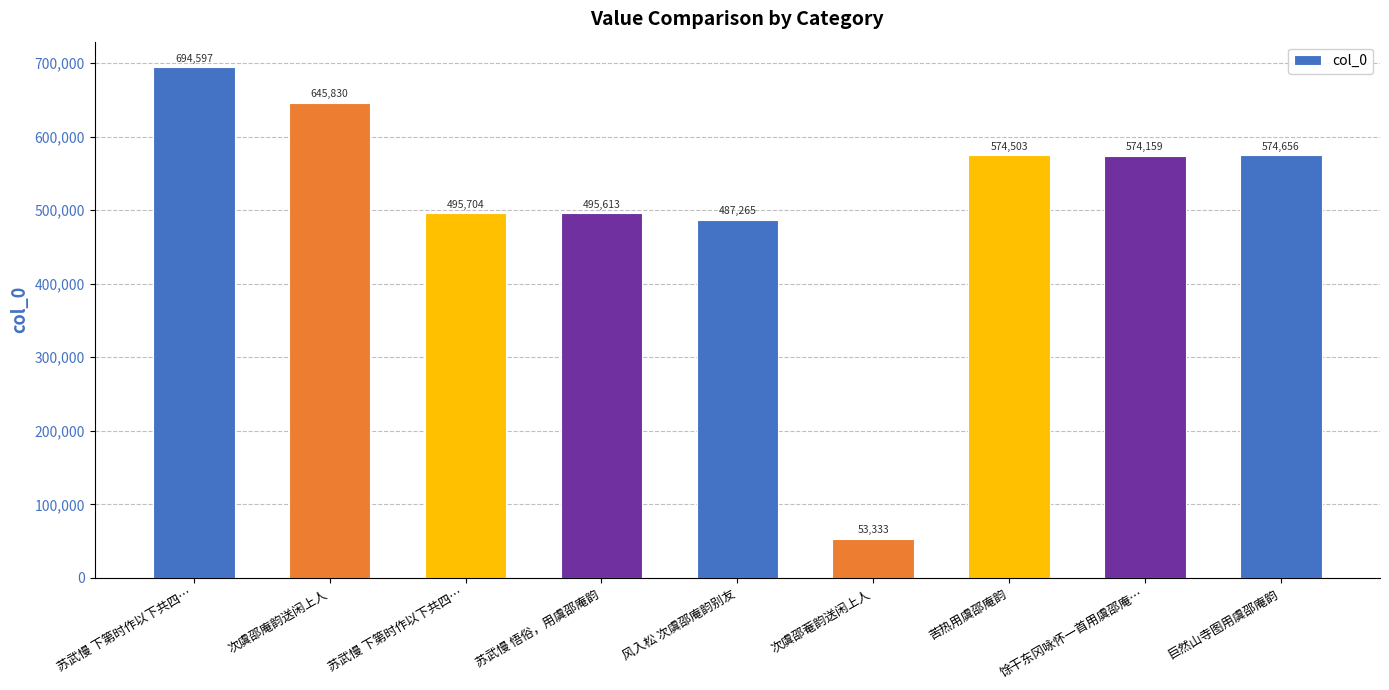

Where does the data first go above 574159?

苏武慢 下第时作以下共四…